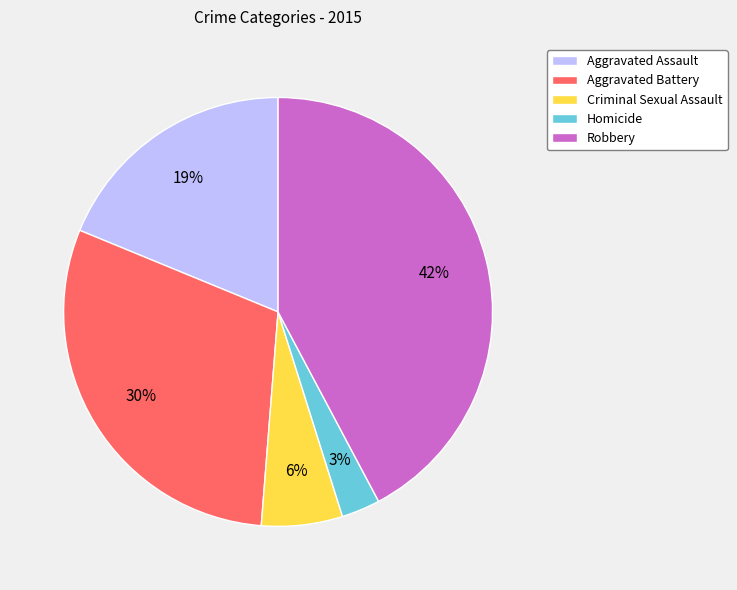

The Homicide slice represents 3% of the pie. True or false?

True